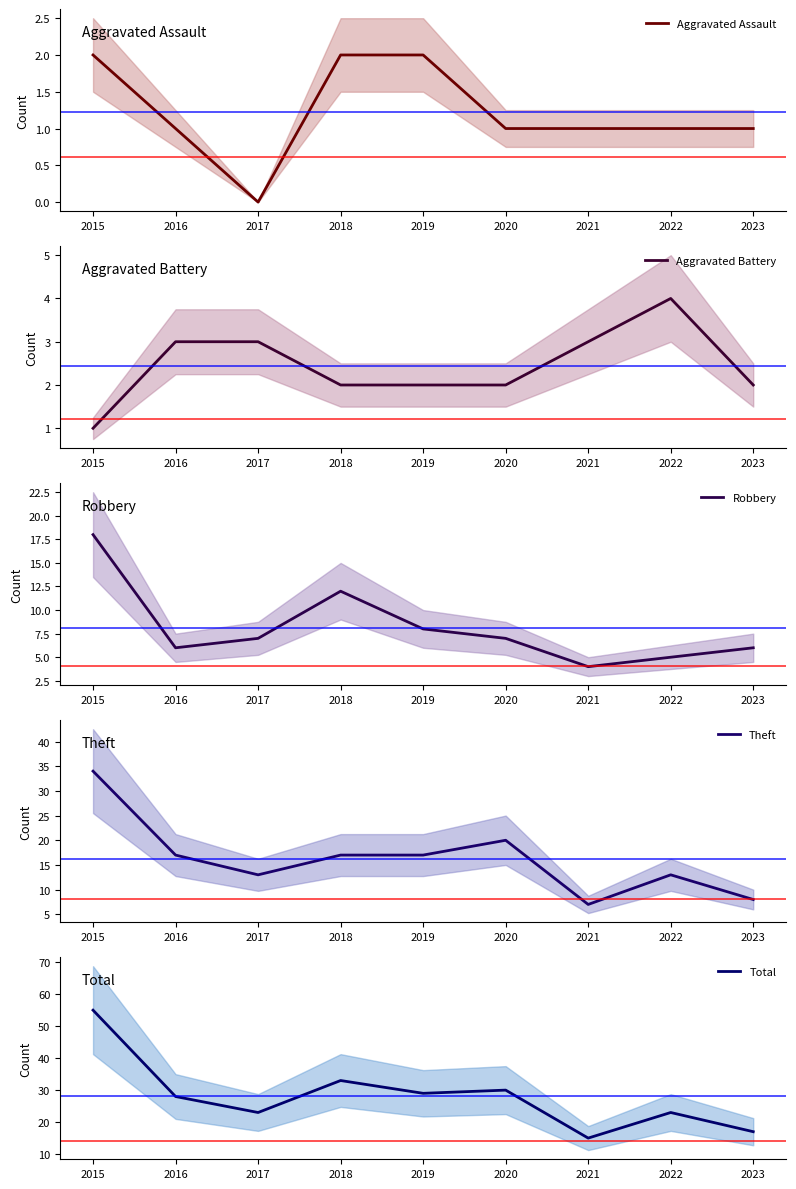

Reading left to right, extract all data points from this chart.

Aggravated Assault: 2015=2	2016=1	2017=0	2018=2	2019=2	2020=1	2021=1	2022=1	2023=1
Aggravated Battery: 2015=1	2016=3	2017=3	2018=2	2019=2	2020=2	2021=3	2022=4	2023=2
Robbery: 2015=18	2016=6	2017=7	2018=12	2019=8	2020=7	2021=4	2022=5	2023=6
Theft: 2015=34	2016=17	2017=13	2018=17	2019=17	2020=20	2021=7	2022=13	2023=8
Total: 2015=55	2016=28	2017=23	2018=33	2019=29	2020=30	2021=15	2022=23	2023=17